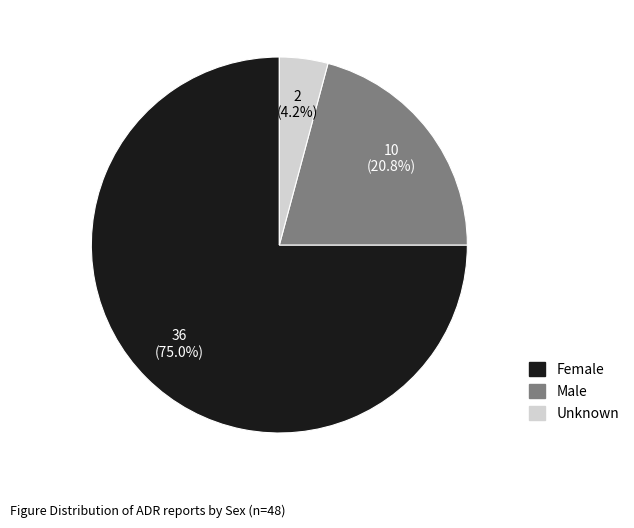

To the nearest percent, what is the difference between the Unknown and Male slice percentages?

17%